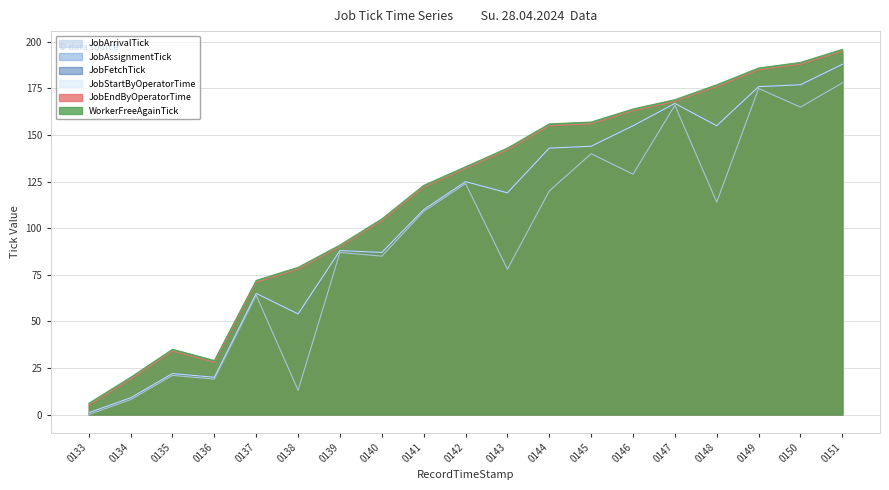

Which series has the largest total across all categories?

WorkerFreeAgainTick